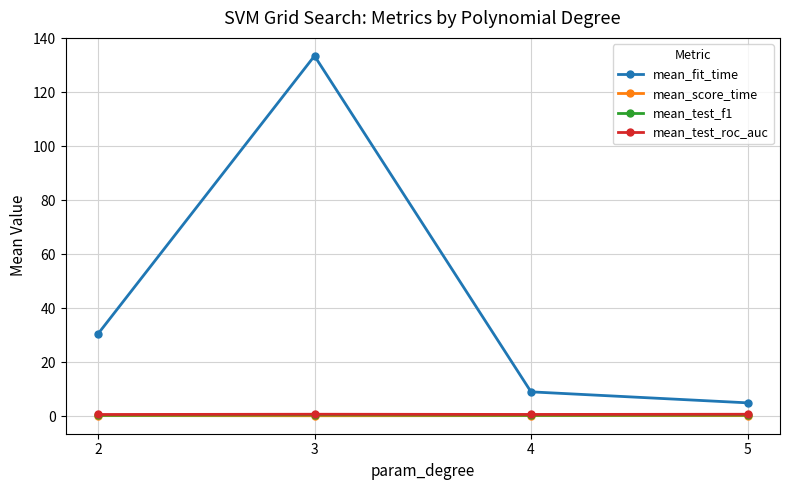

At which category is the sum across all series the highest?

3